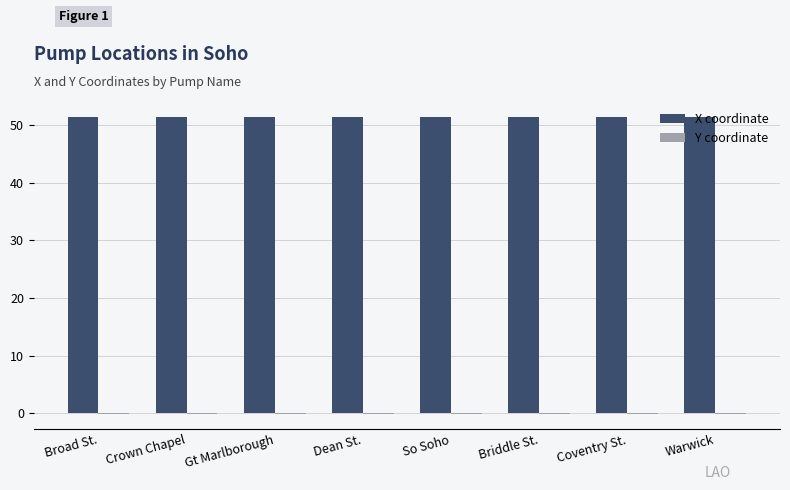

Which series has the largest total across all categories?

X coordinate